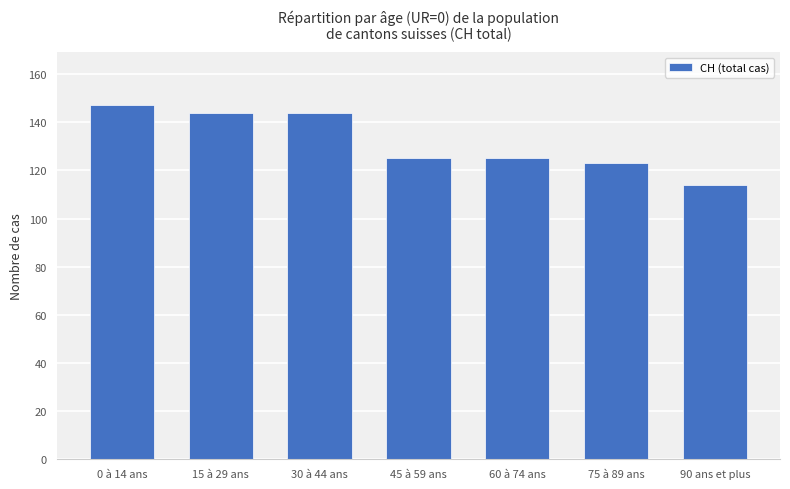

At which label does the data first exceed 125?

0 à 14 ans